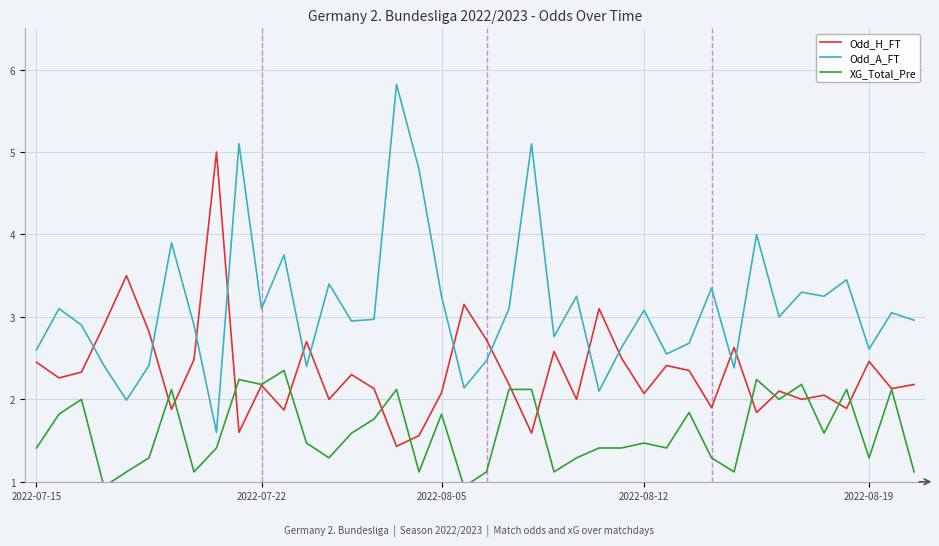

True or false: Odd_H_FT has a value of 2.8 at 5.

True